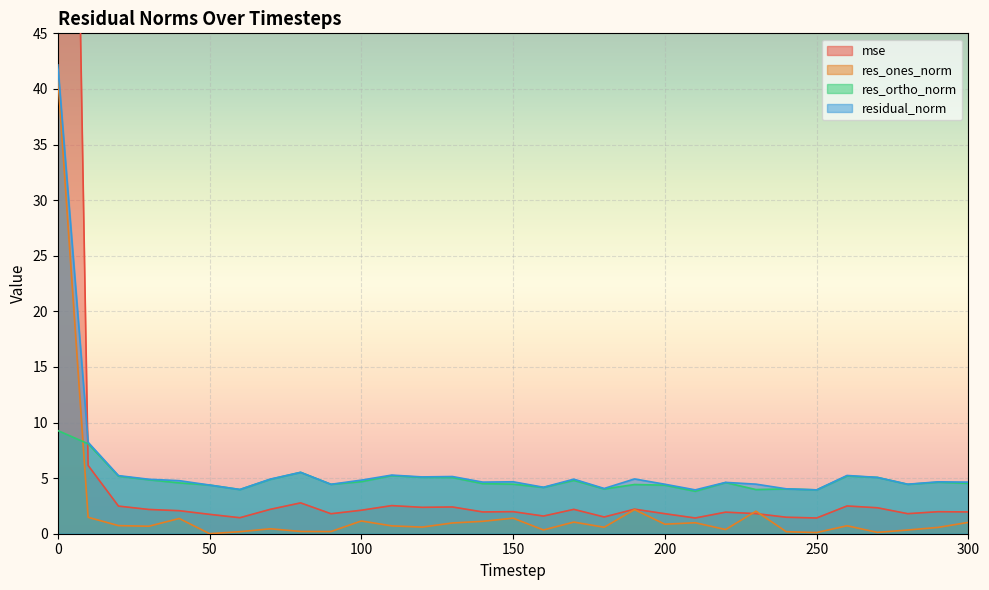

True or false: res_ortho_norm and residual_norm intersect in this chart.

False